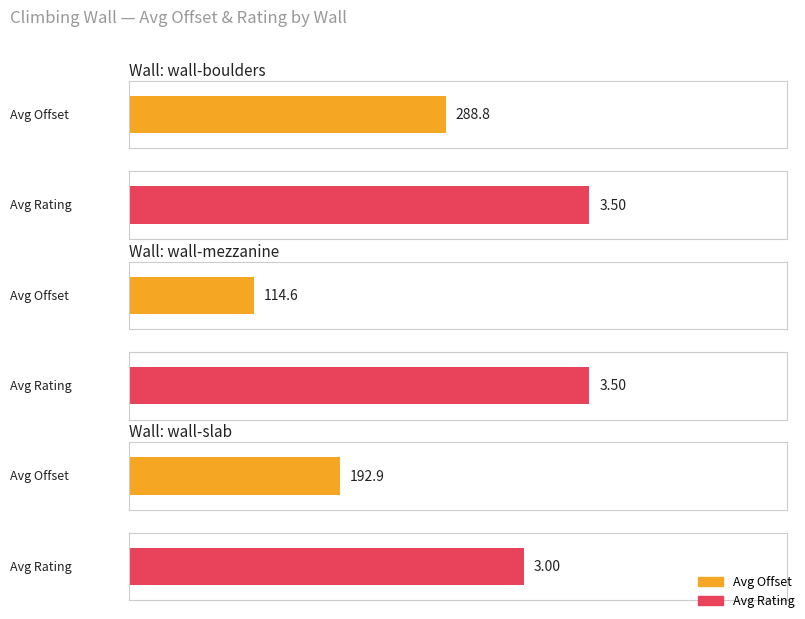

Is it true that avg_offset equals 114.6 at wall-mezzanine?

True